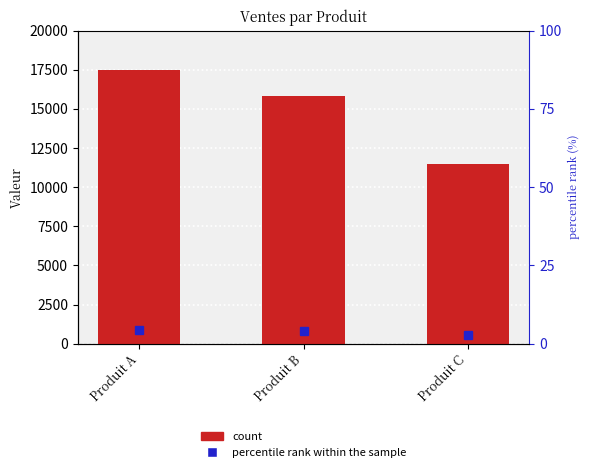

What is the difference between the maximum and minimum values?

6000